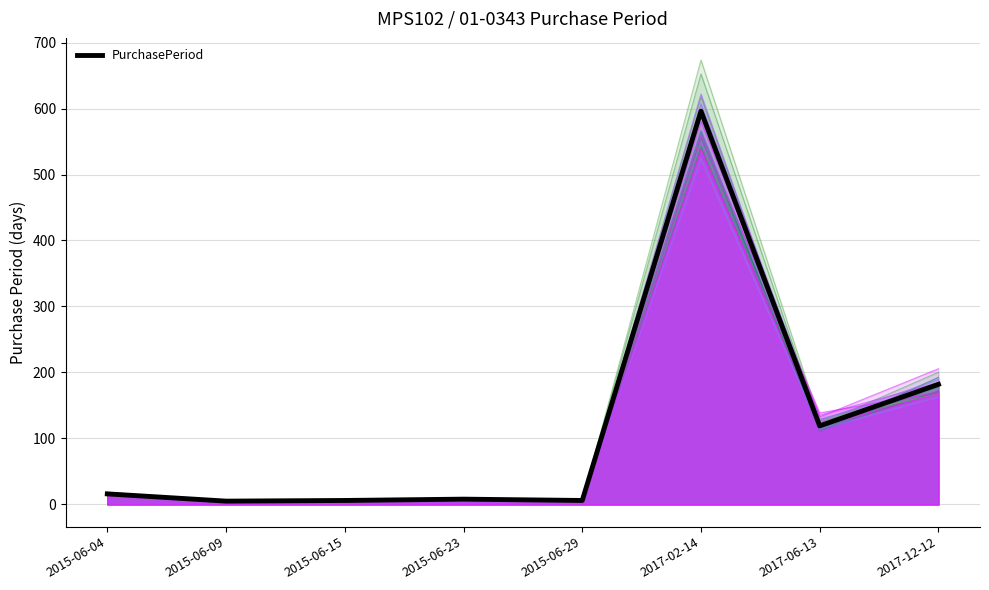

Reading right to left, list all the values displayed in this chart.

182	119	596	6	8	6	5	16